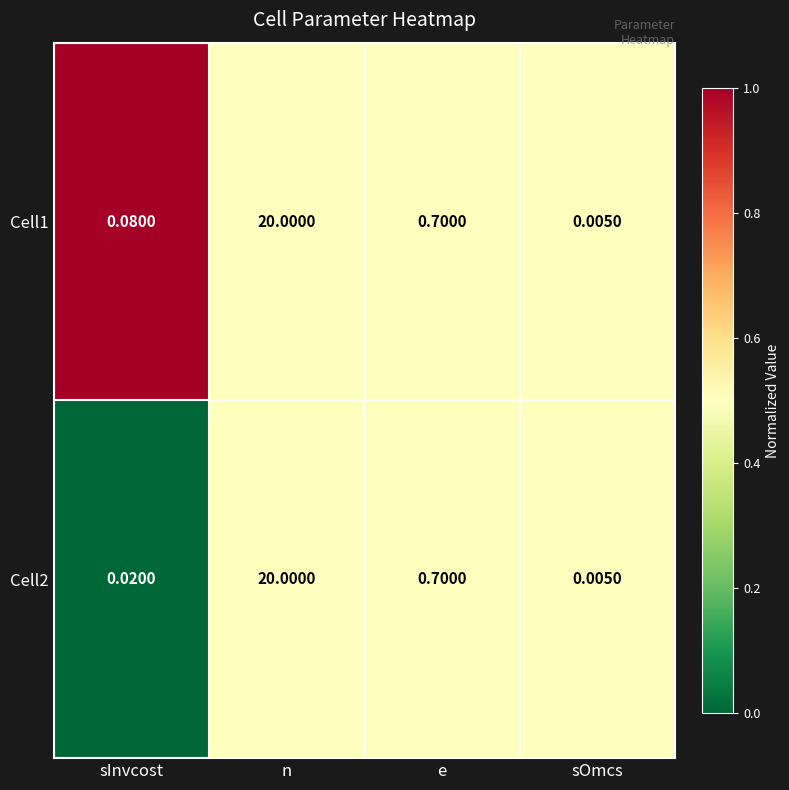

Rank the categories by Cell1 value from highest to lowest.

n, e, sInvcost, sOmcs